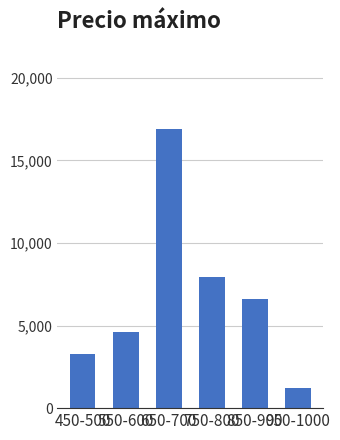

What position from the right is 950-1000?

1